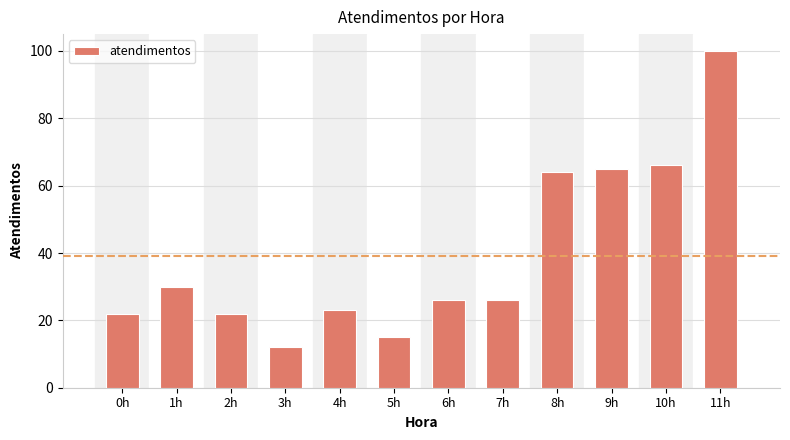

At which label is the value closest to 56?

8h